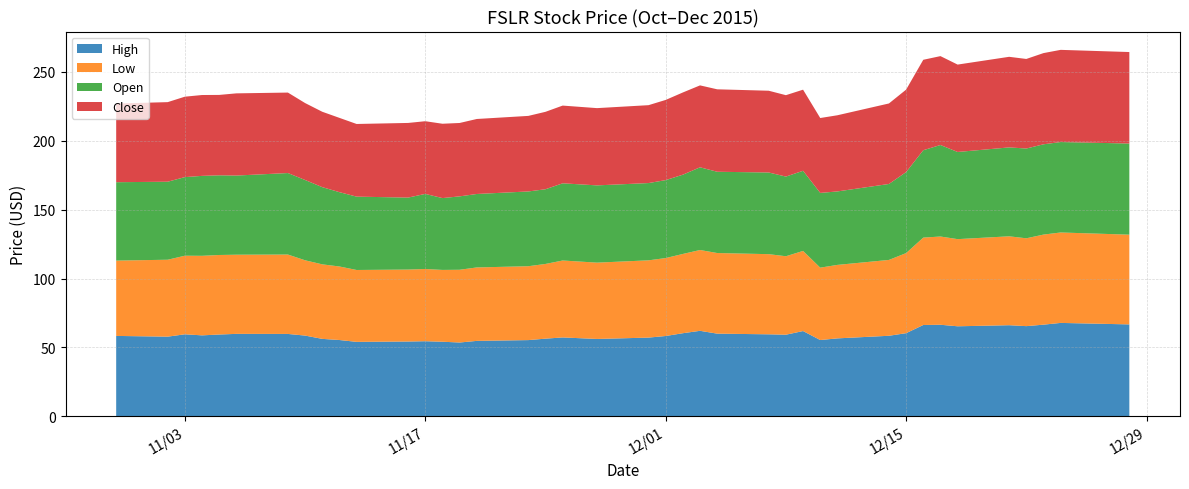

Reading right to left, extract all data points from this chart.

High: 66.7	67.8	66.5	65.5	66.1	65.3	66.5	66.3	60.3	58.5	56.6	55.4	61.9	59.2	59.5	60.0	62.0	60.3	58.3	57.1	56.1	57.2	56.4	55.3	54.8	53.6	54.1	54.5	54.3	54.0	55.4	56.2	58.6	59.8	59.8	59.4	58.8	59.5	57.8	58.4
Low: 65.1	65.6	65.3	63.7	64.5	63.2	64.0	63.4	58.1	55.0	53.3	52.5	58.1	56.9	58.1	58.5	58.6	57.5	56.5	56.1	55.4	55.8	54.2	53.6	53.3	52.8	52.1	52.4	52.2	52.1	53.4	54.1	54.6	57.6	57.4	57.7	57.7	57.0	55.8	54.6
Open: 66.1	65.6	65.5	65.1	64.5	63.2	66.4	63.4	58.8	55.1	53.3	54.2	58.1	57.8	59.2	59.0	60.0	57.5	56.5	56.1	56.0	56.0	54.2	54.2	53.3	53.2	52.1	54.5	52.2	53.2	53.9	56.0	58.2	59.1	57.4	57.8	58.0	57.0	56.6	56.9
Close: 66.4	66.9	66.2	65.0	65.7	63.4	64.5	65.6	59.8	58.4	55.2	54.3	58.8	59.1	59.3	59.8	59.4	59.7	58.2	56.5	56.0	56.4	56.2	54.8	54.4	53.2	53.9	52.7	54.2	52.7	53.9	54.7	55.8	58.4	59.6	58.3	58.7	58.4	57.7	57.1